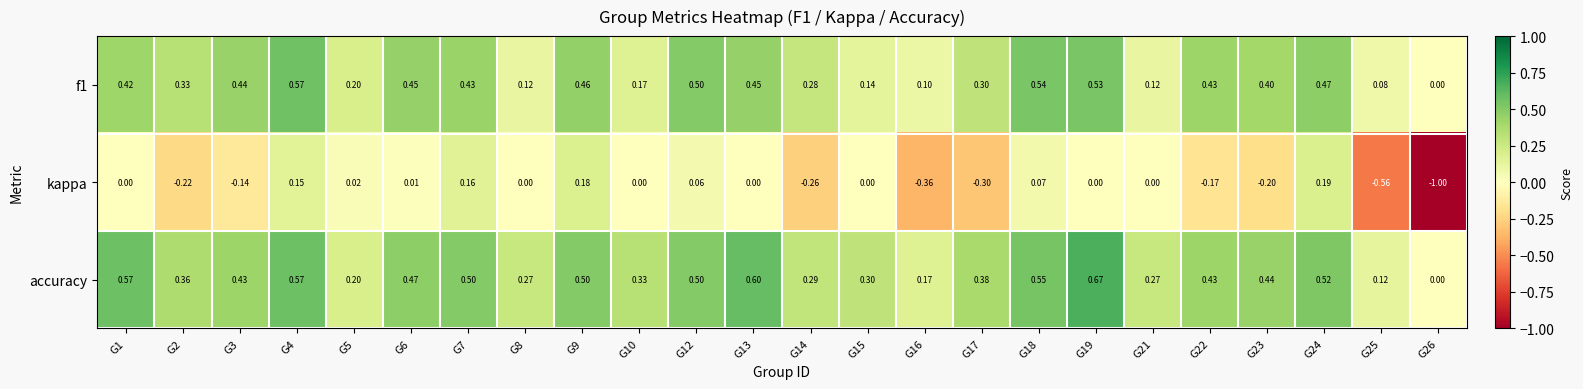

Which series has the widest spread of values?

kappa